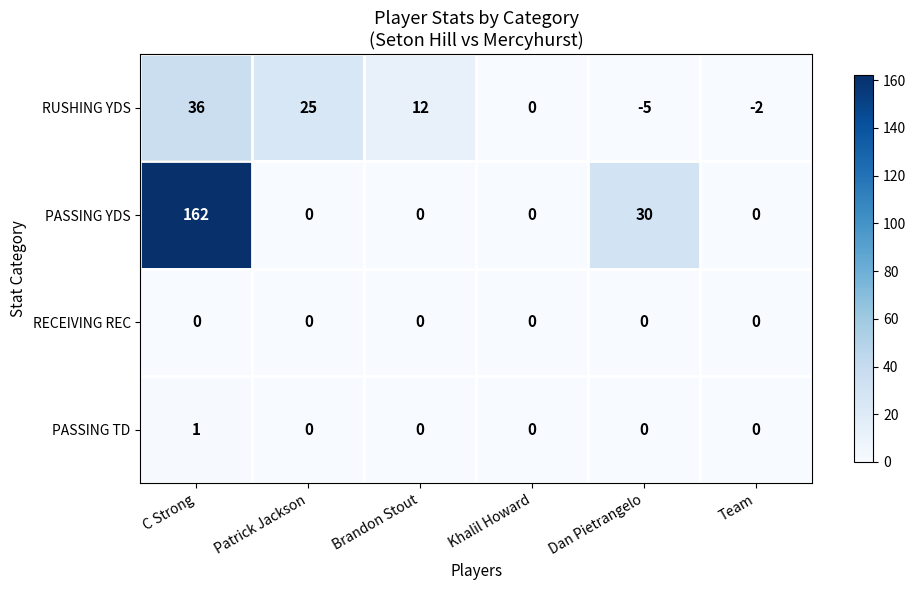

True or false: PASSING YDS has a value of 8 at Dan Pietrangelo.

False